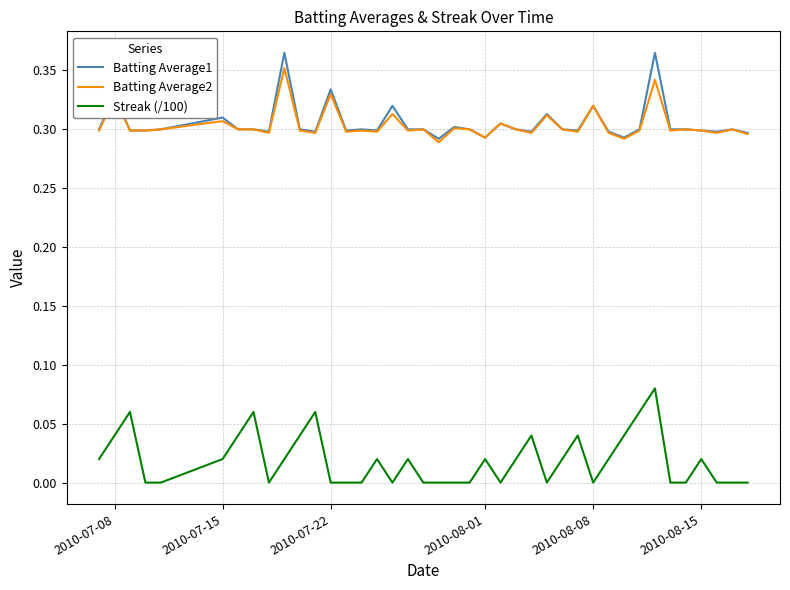

True or false: Streak (/100) and Batting Average2 cross at least once.

False